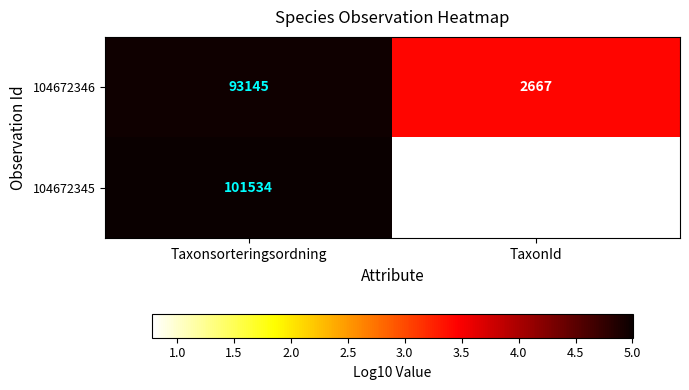

The value of 104672346 at Taxonsorteringsordning is 93145. True or false?

True